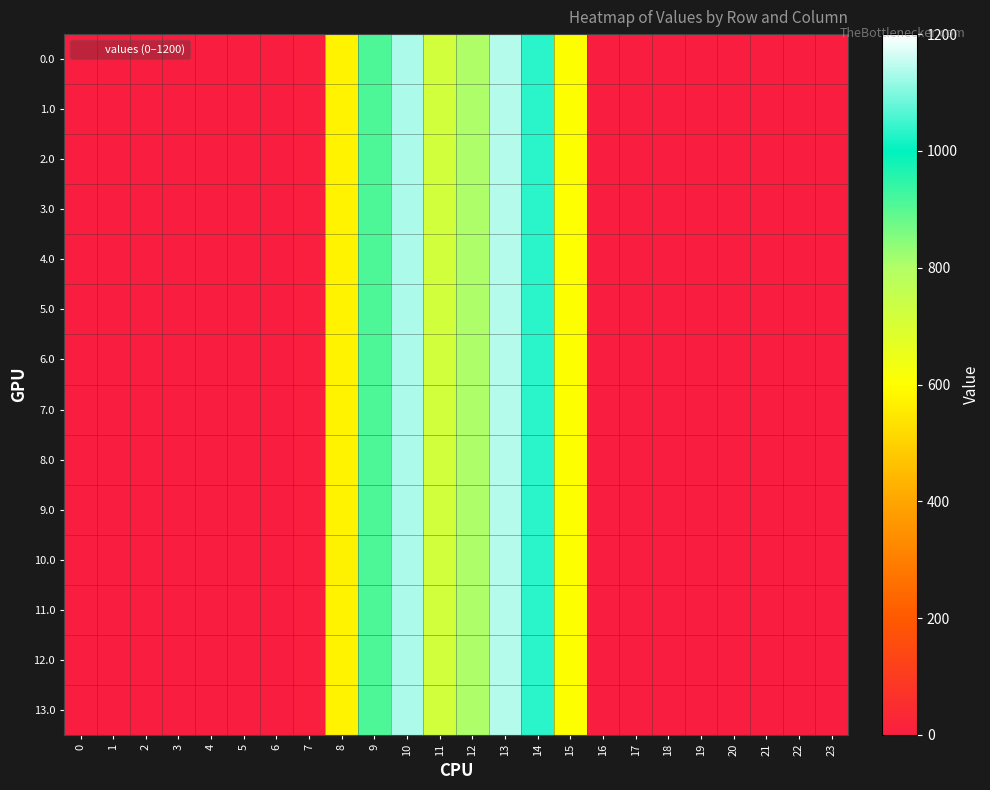

Which series has the largest total across all categories?

6.0